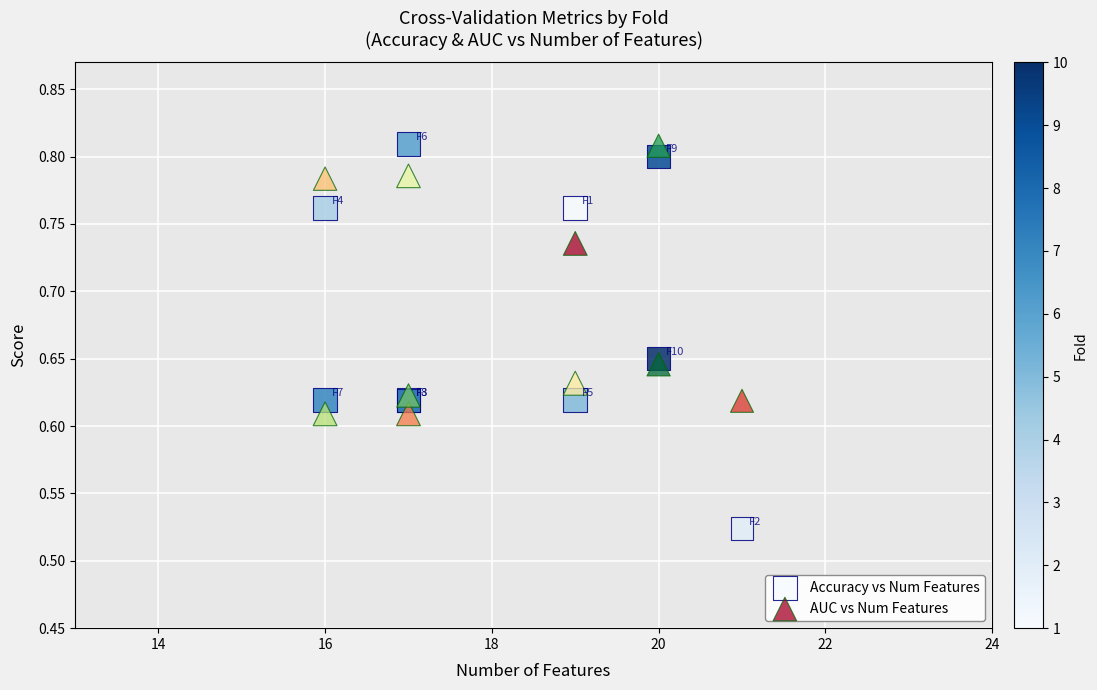

Which series has the widest spread of Y values?

Accuracy vs Num Features